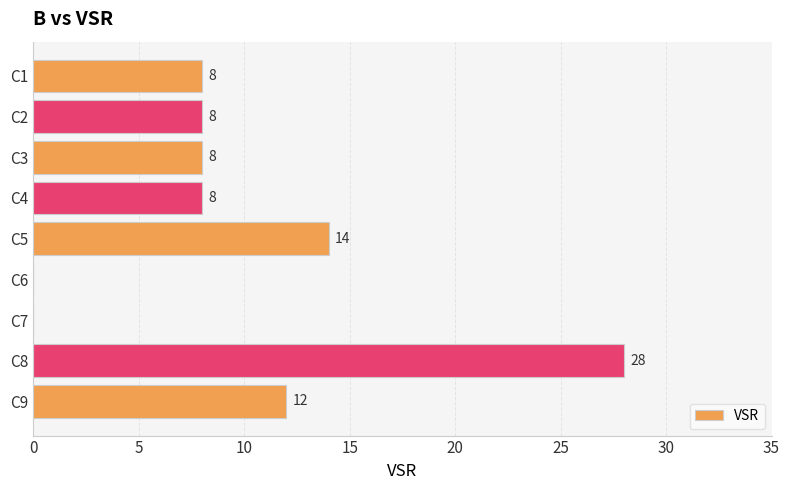

At which category does the chart reach its peak across all series?

C8